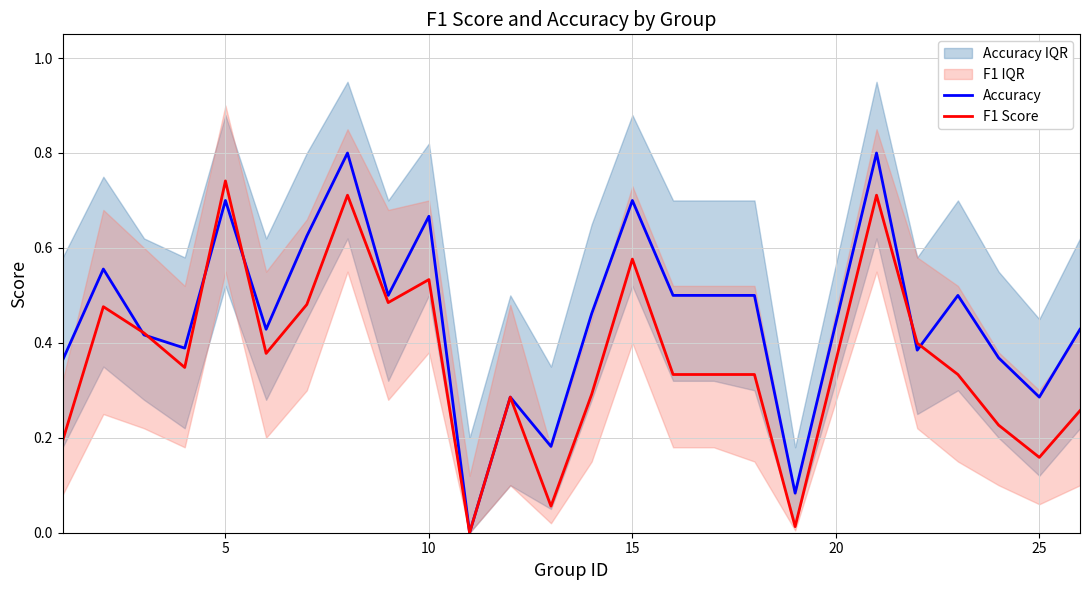

Rank the series by their average value, from lowest to highest.

F1 Score, Accuracy